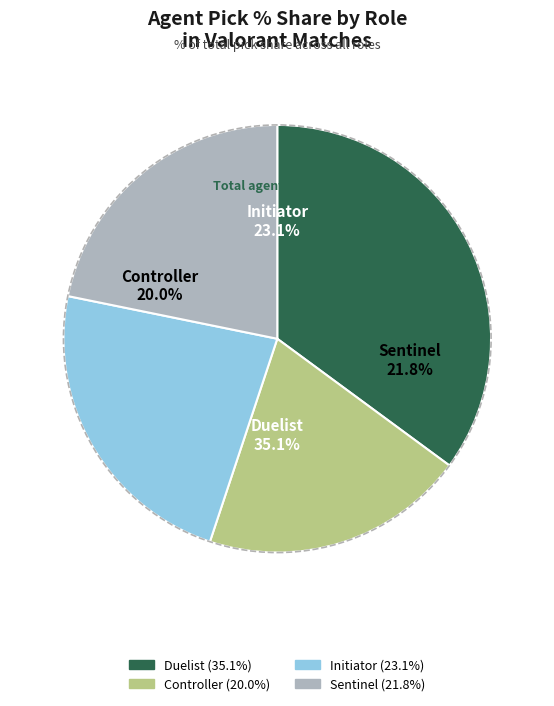

Which has a higher value, Duelist or Initiator?

Duelist